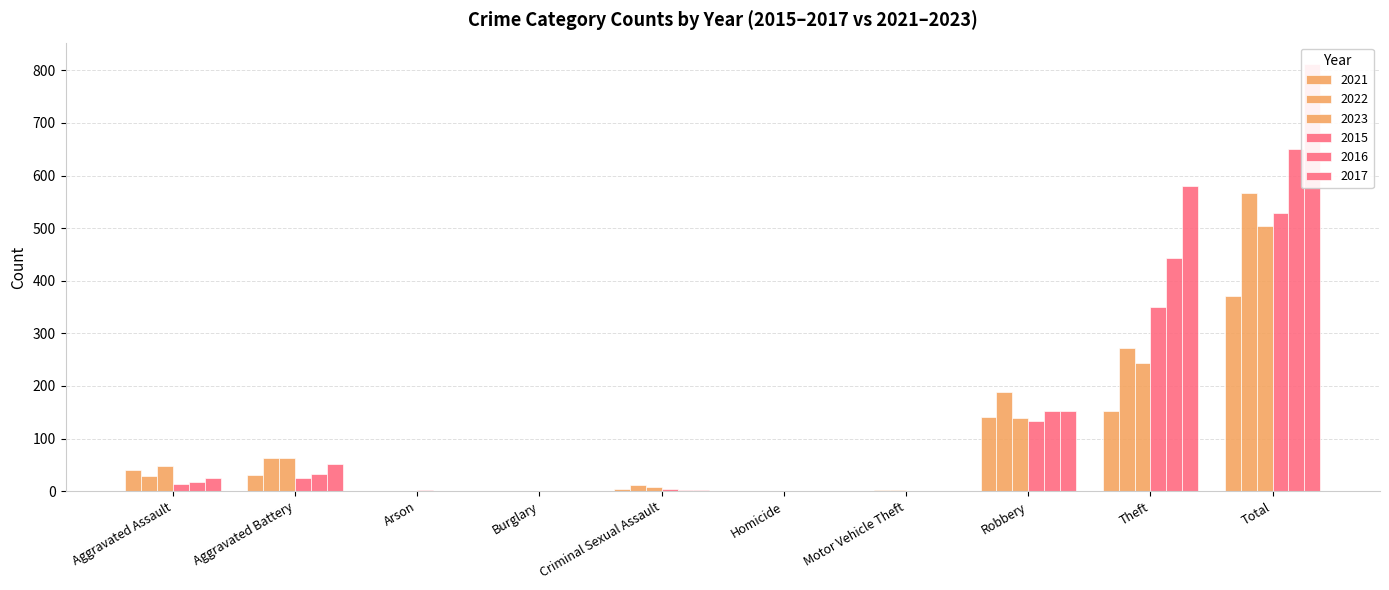

List the labels in order of 2017 value, smallest first.

Arson, Homicide, Motor Vehicle Theft, Burglary, Criminal Sexual Assault, Aggravated Assault, Aggravated Battery, Robbery, Theft, Total